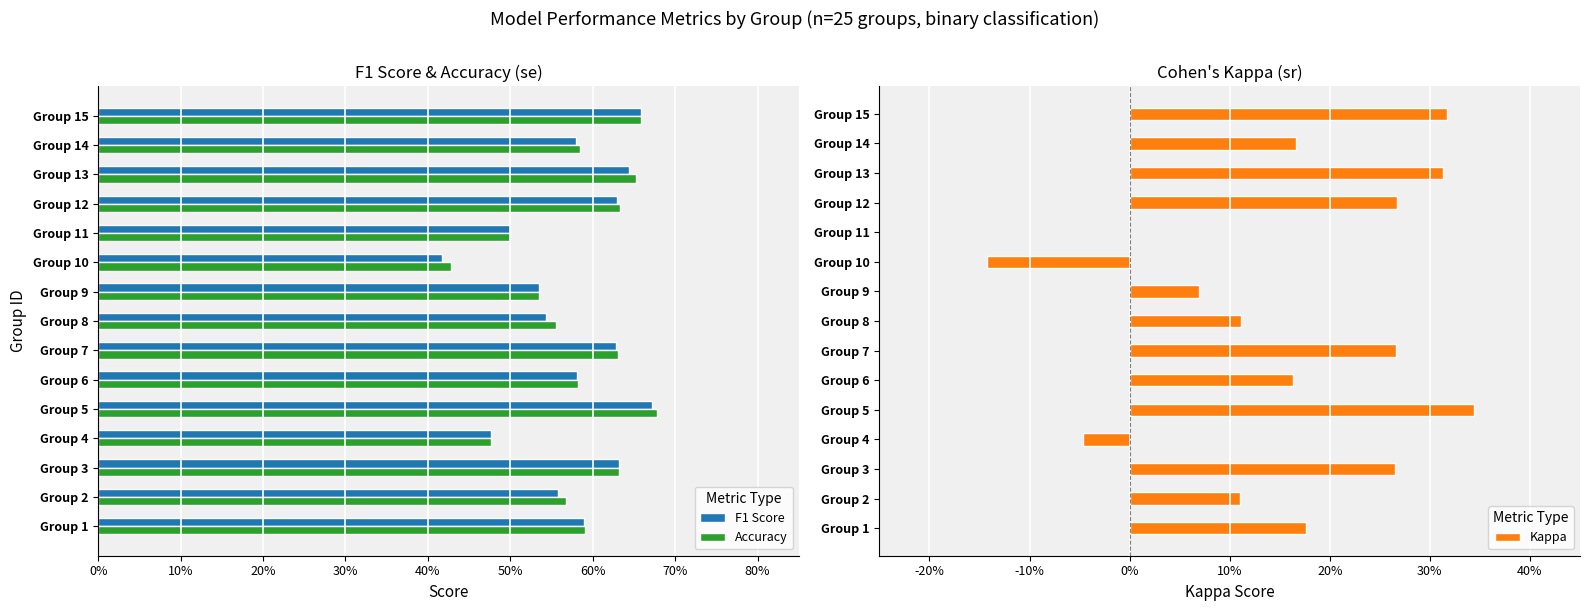

Which series has the widest spread of values?

Kappa